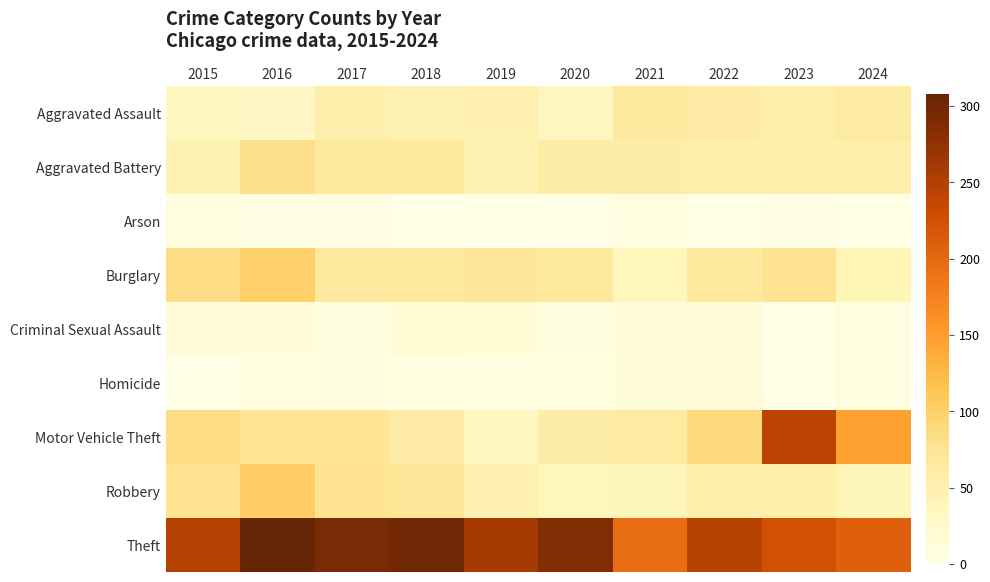

The Motor Vehicle Theft series shows 53 at 2024. True or false?

False